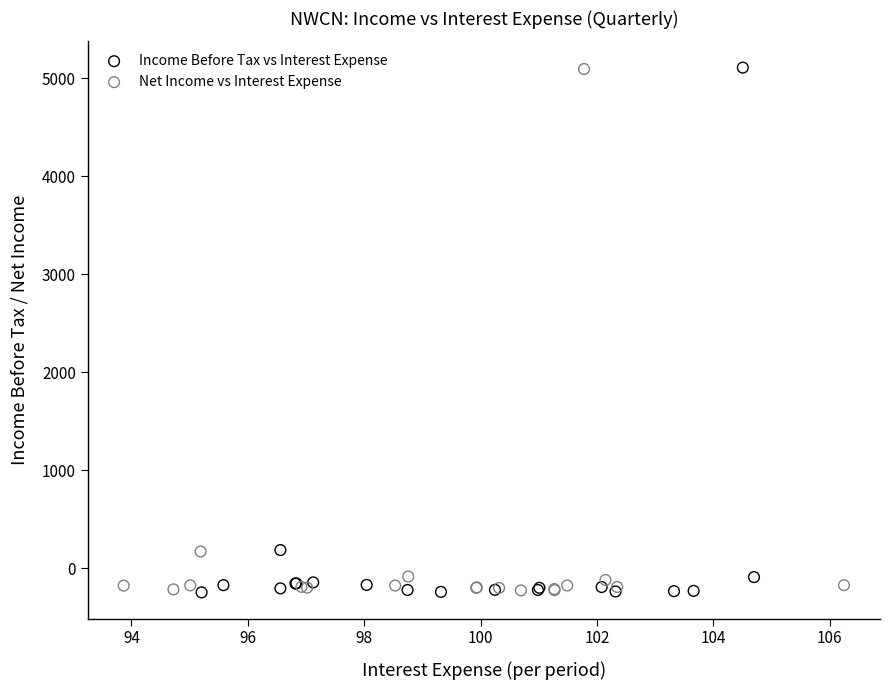

Which series has the largest Y range (max minus min)?

Income Before Tax vs Interest Expense